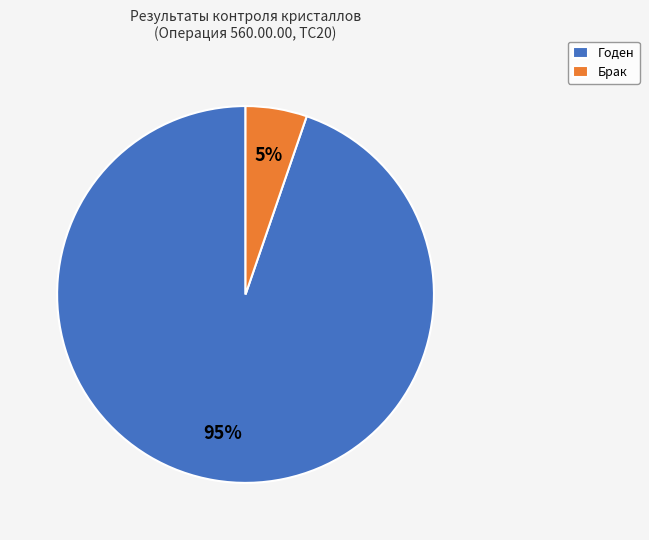

Does Брак account for over 50% of the chart?

No